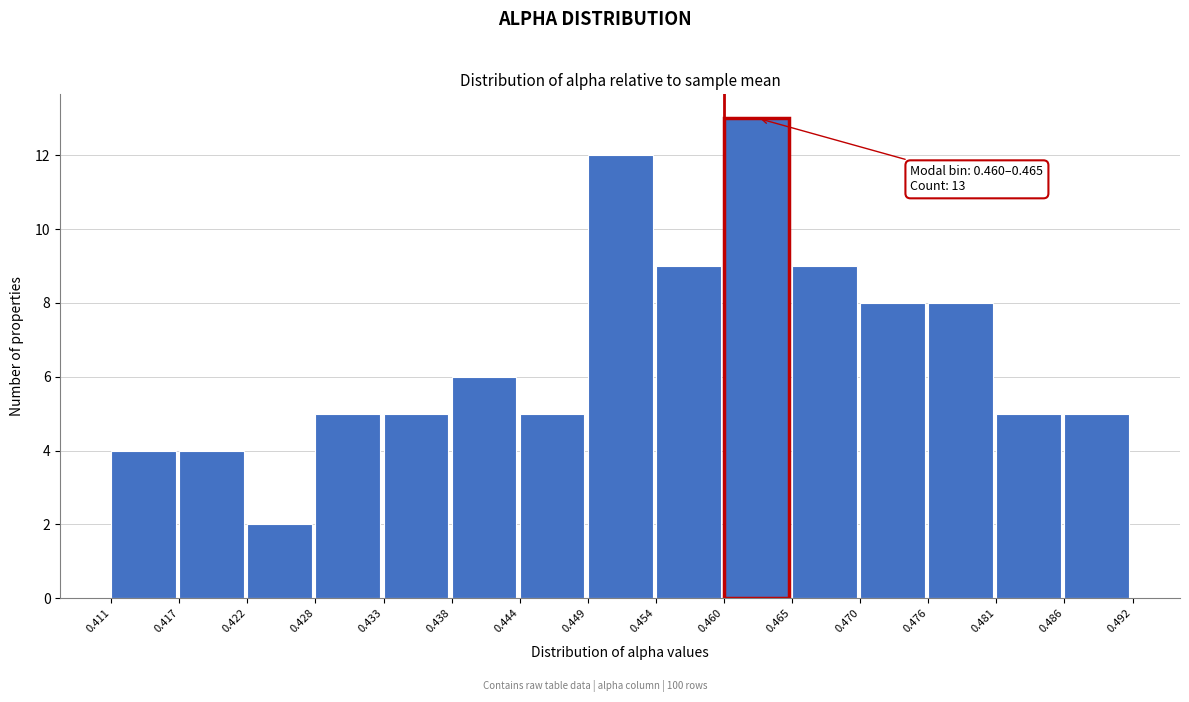

Which range on the x-axis has the tallest bar?

0.460 to 0.465